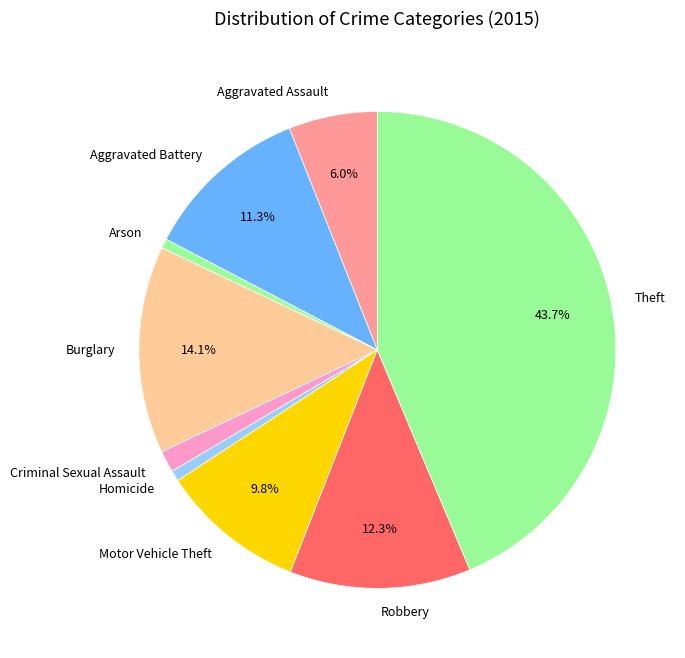

What is the largest slice in the pie chart?

Theft